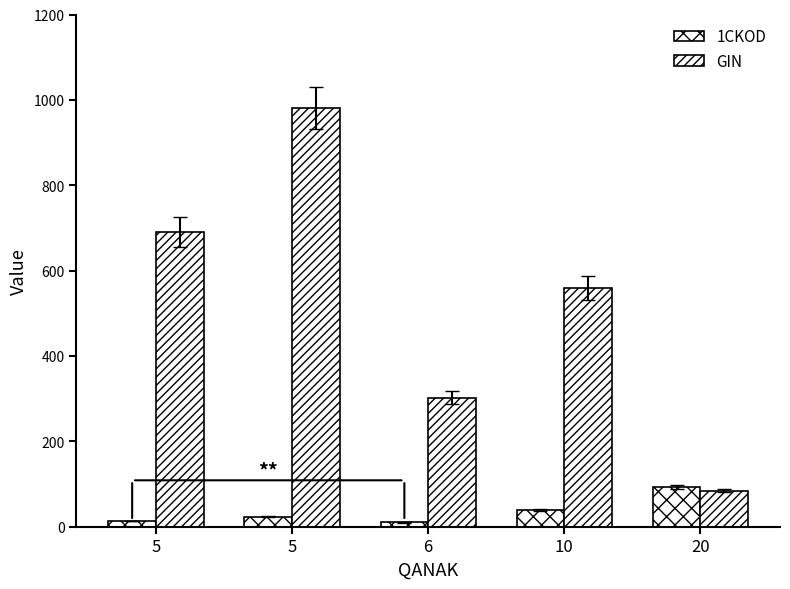

Count the number of categories in the chart.

5